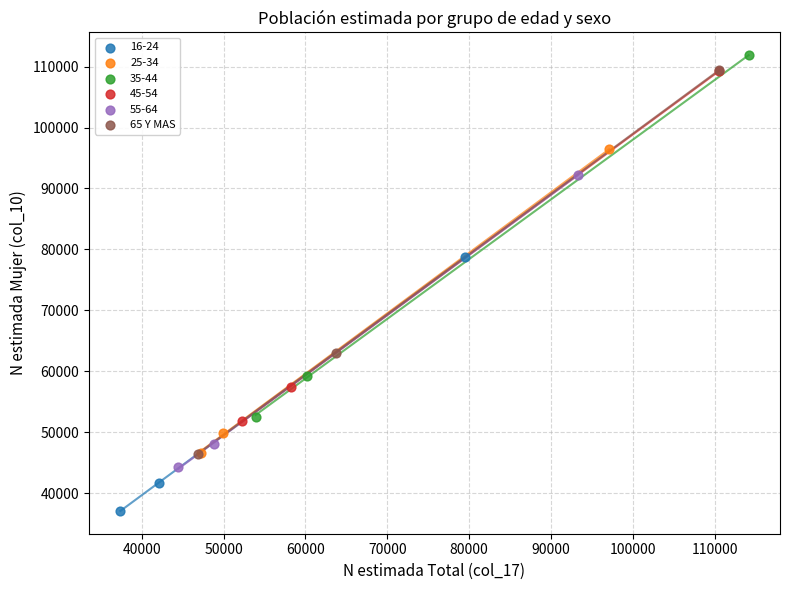

Which series has the widest spread of Y values?

65 Y MAS